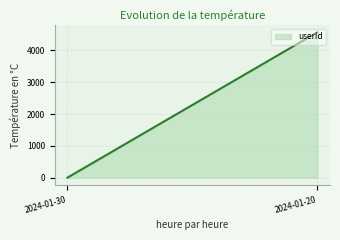

Which category has the lowest value across all series?

2024-01-30